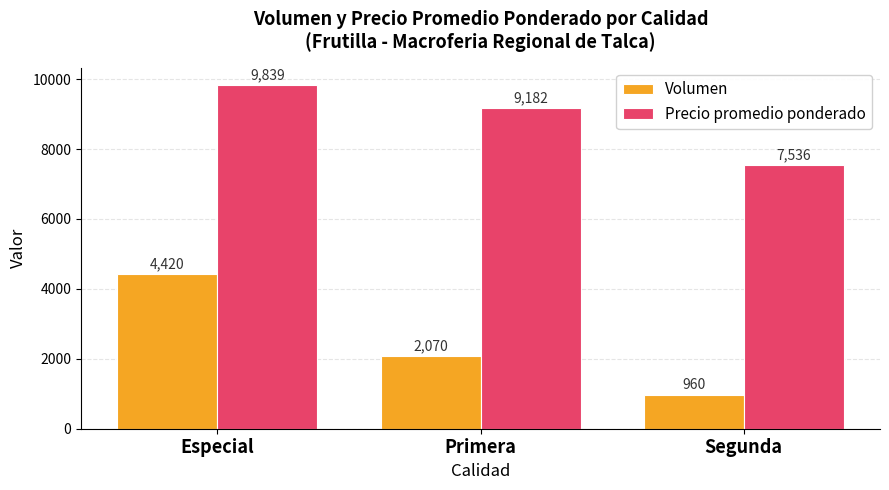

Which series changed the most between Especial and Segunda?

Volumen